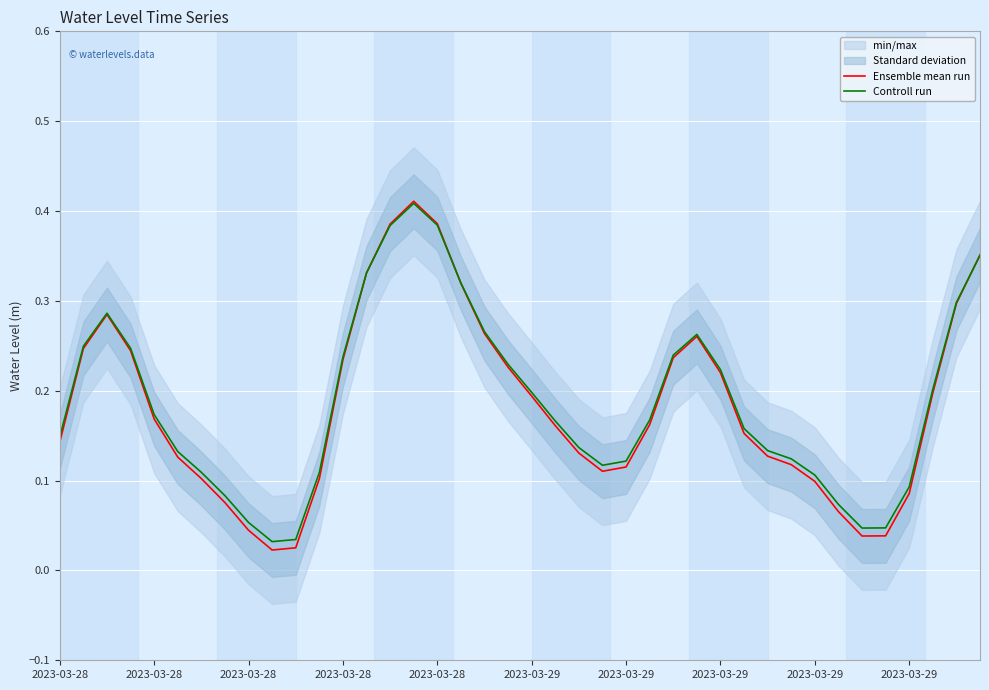

What is the total value across all series at 31?

0.2